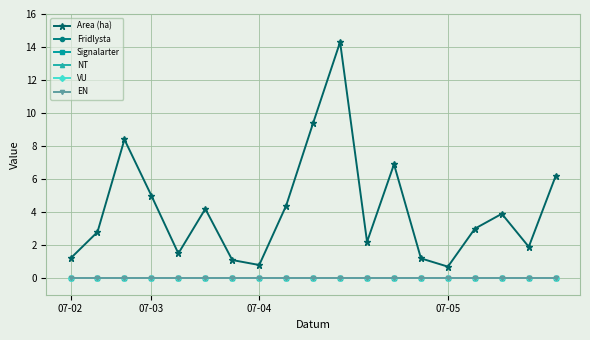

Is this an area chart (filled region under the line)?

No